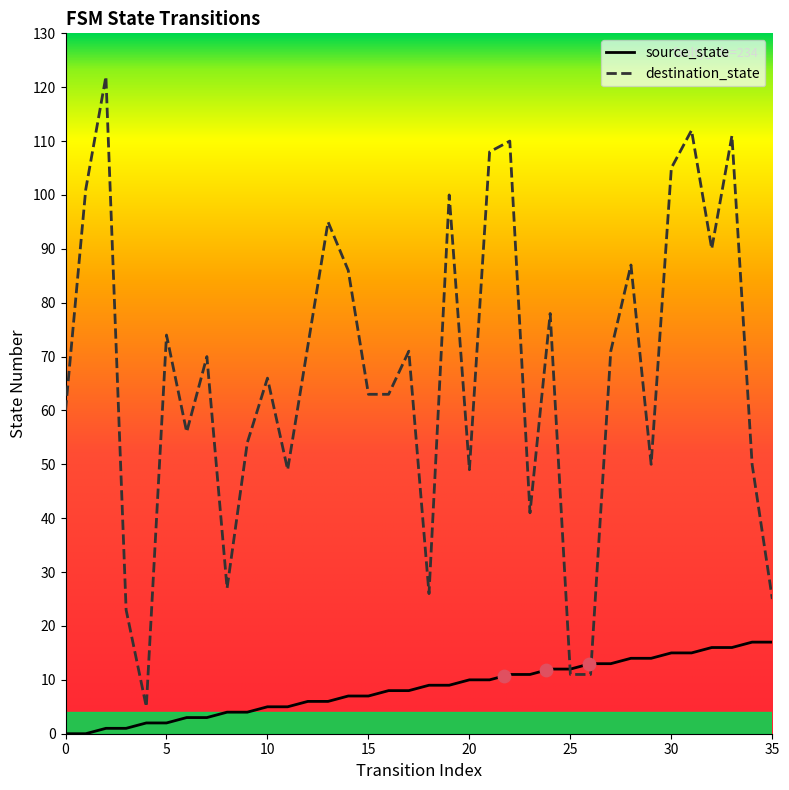

At which category is the sum across all series the highest?

31